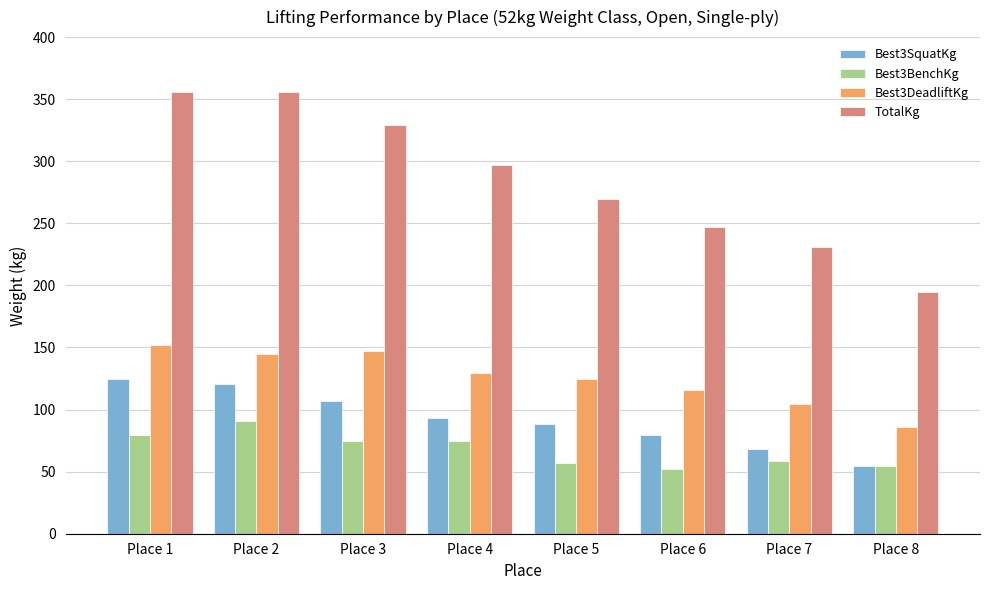

The value of Best3DeadliftKg at Place 6 is 157.9. True or false?

False